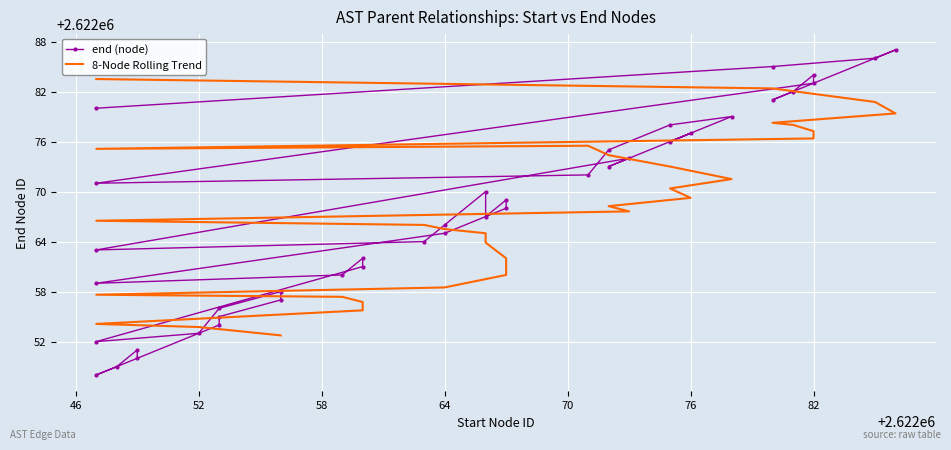

Between 2622086 and 2622053, which is larger?

2622086